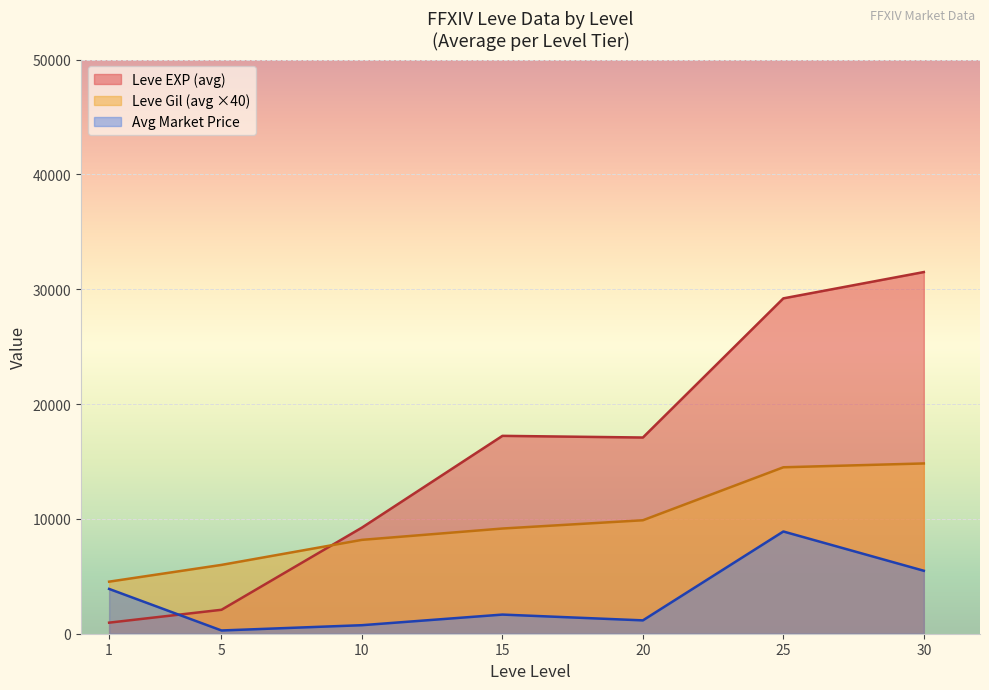

Is the value of Leve EXP at 25 greater than the value of currentAveragePrice at 20?

Yes